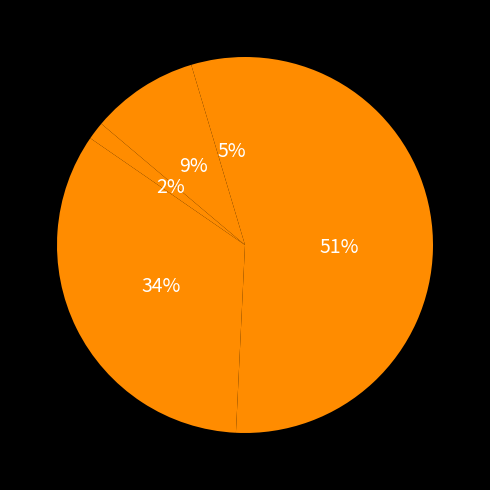

Which slice is the largest?

Theft